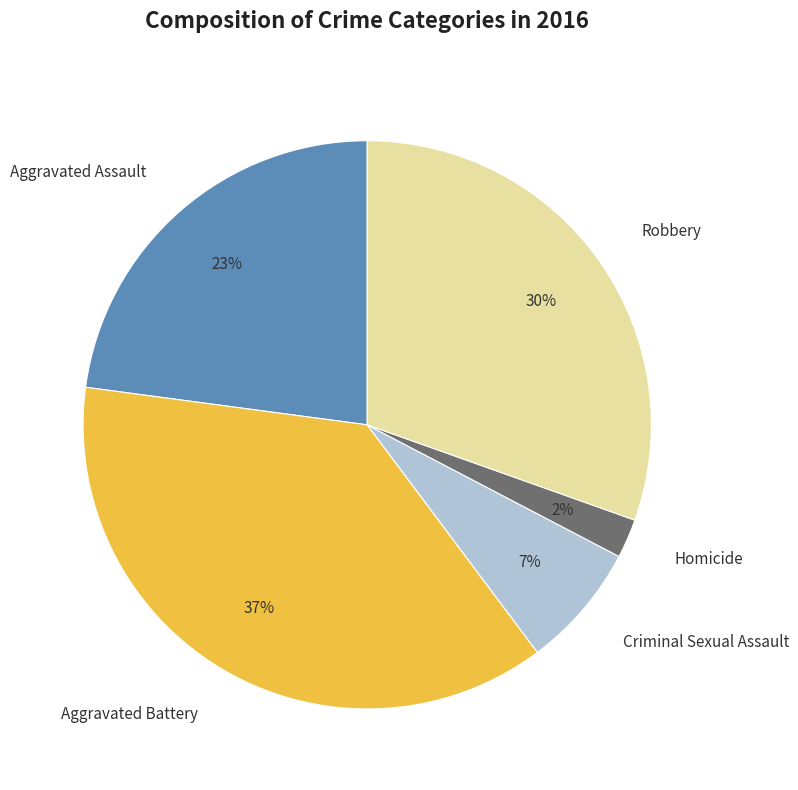

Is it true that Robbery is 24% of the pie?

False